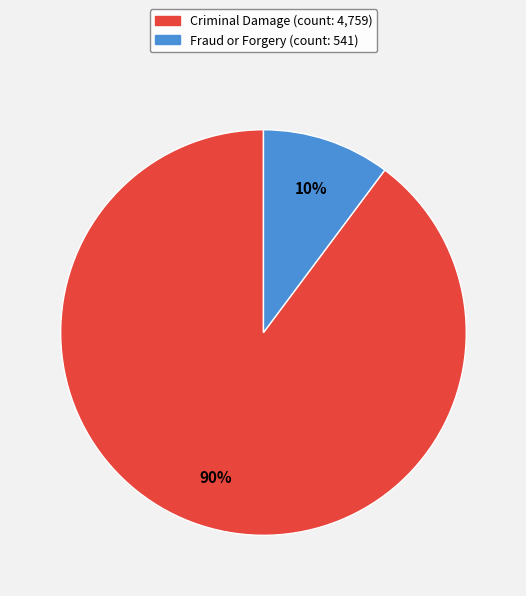

Which category has the biggest portion of the pie?

Criminal Damage